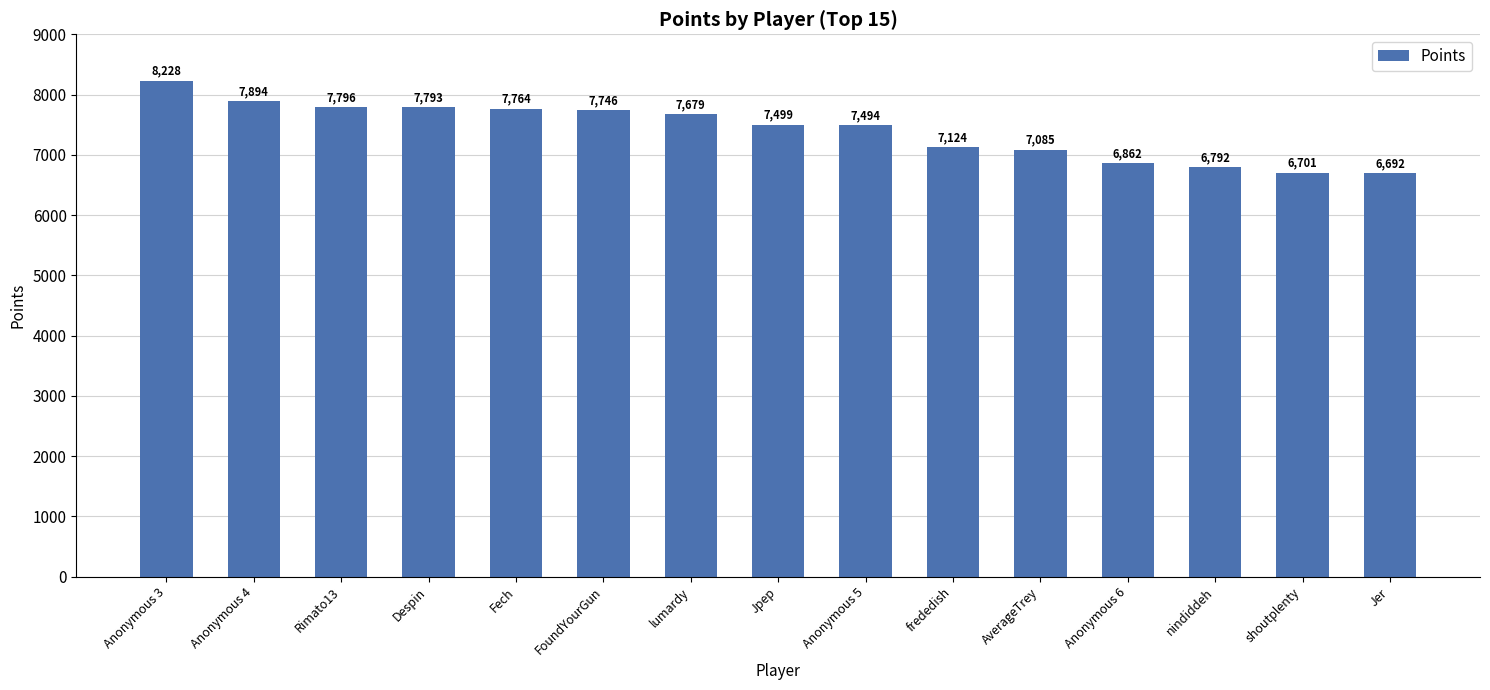

What is the maximum value shown in the chart?

8228